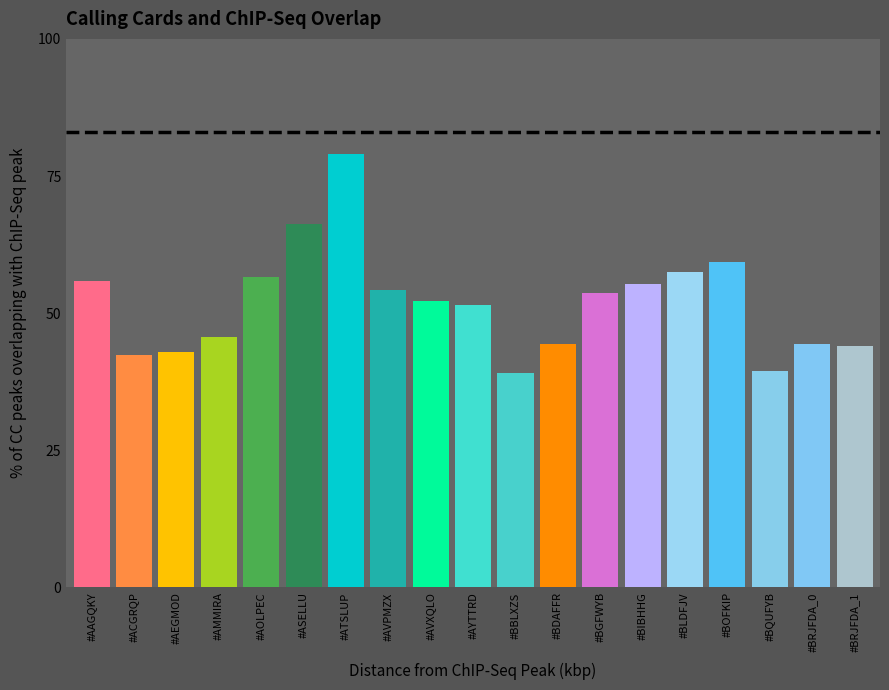

What is the sum of the values at #ACGRQP and #AEGMOD?

85.2